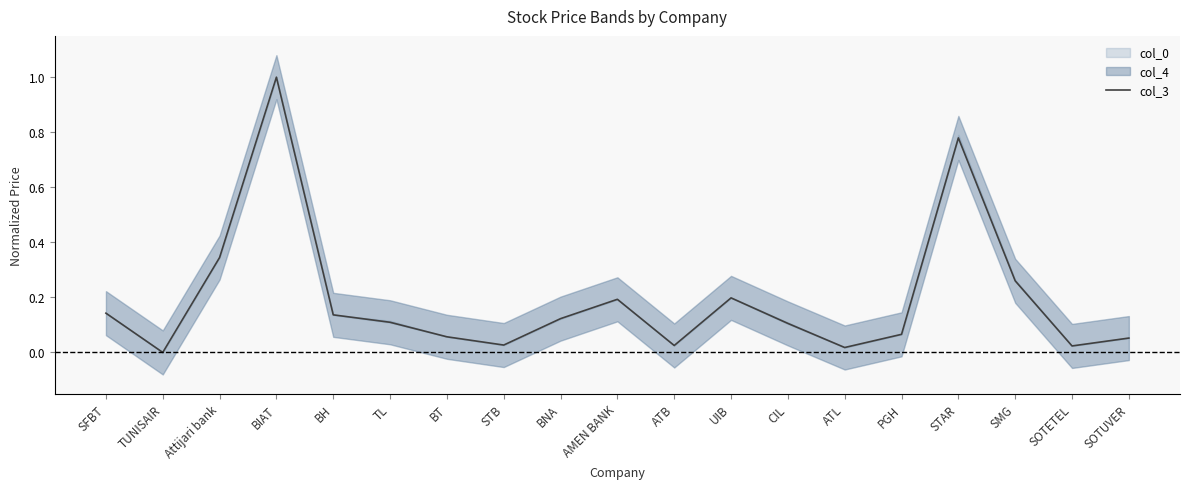

Count the number of values greater than 0.

18